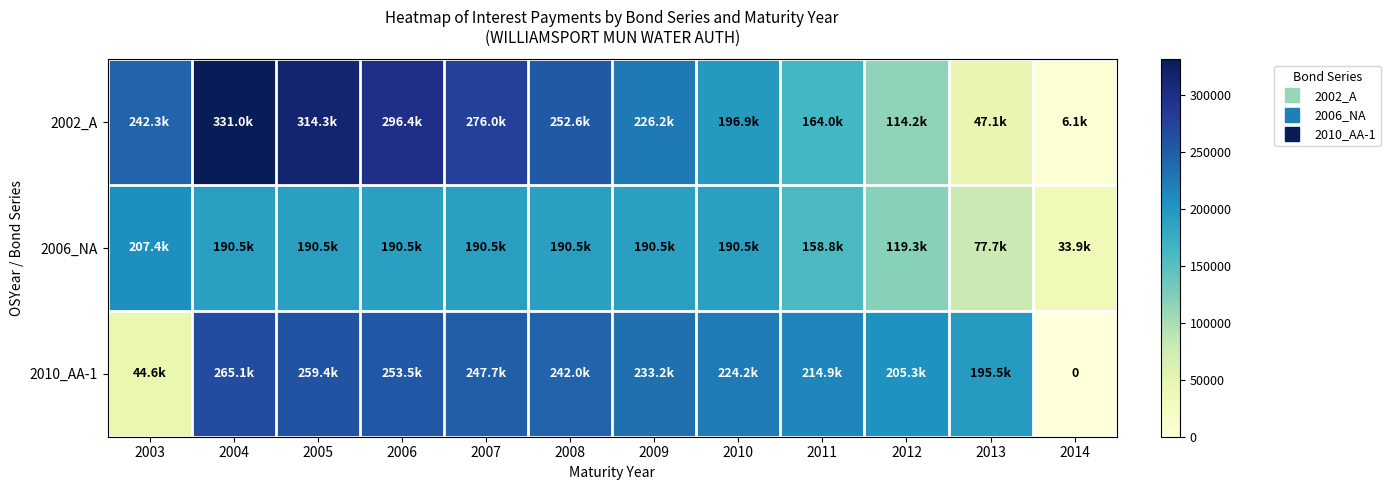

At which category is the sum across all series the highest?

2004